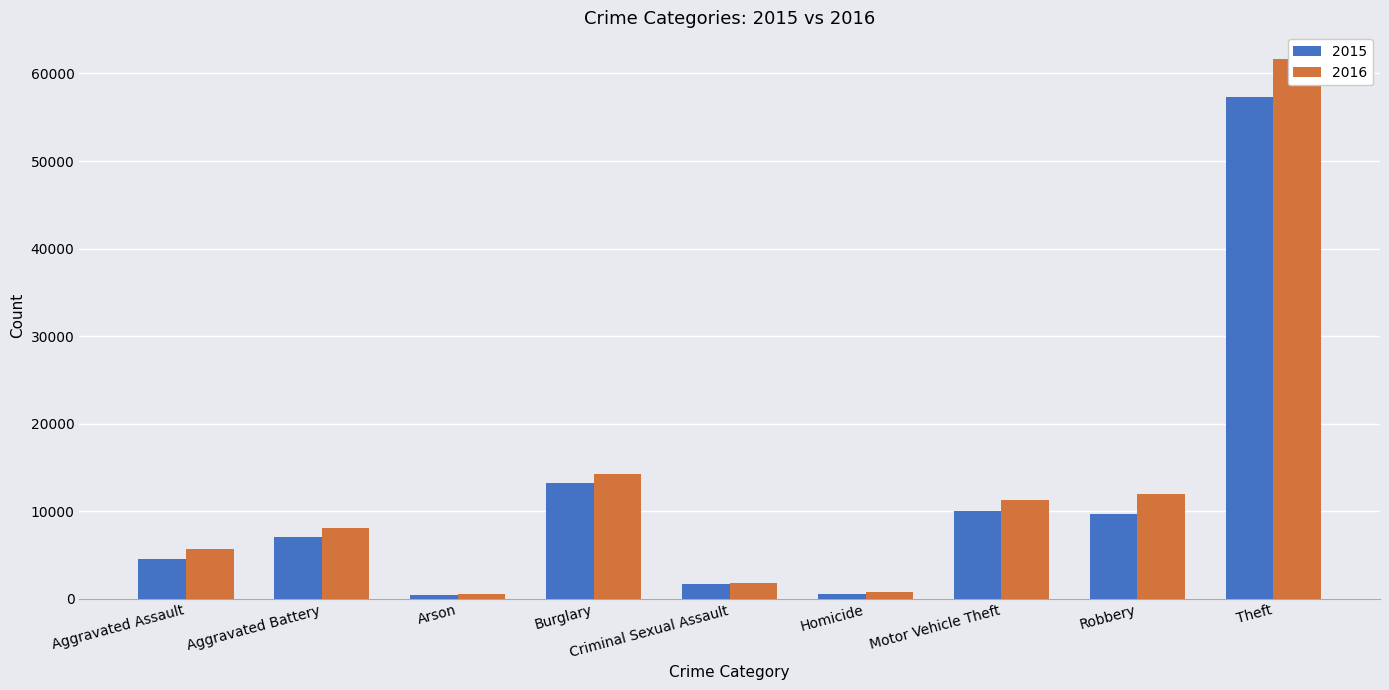

What is the smallest value displayed?

448